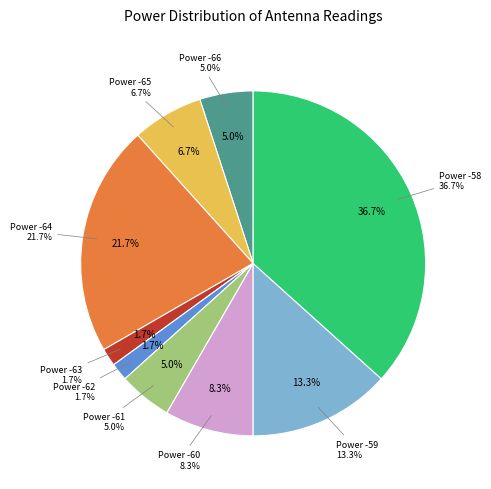

Does -60 account for over 50% of the chart?

No